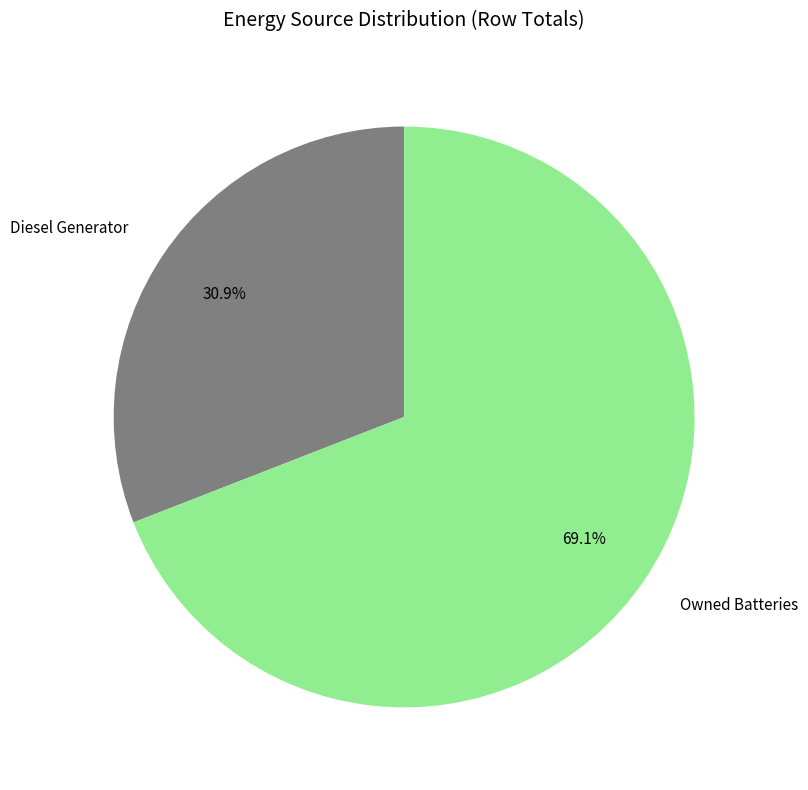

Which category has the smallest portion of the pie?

Diesel Generator